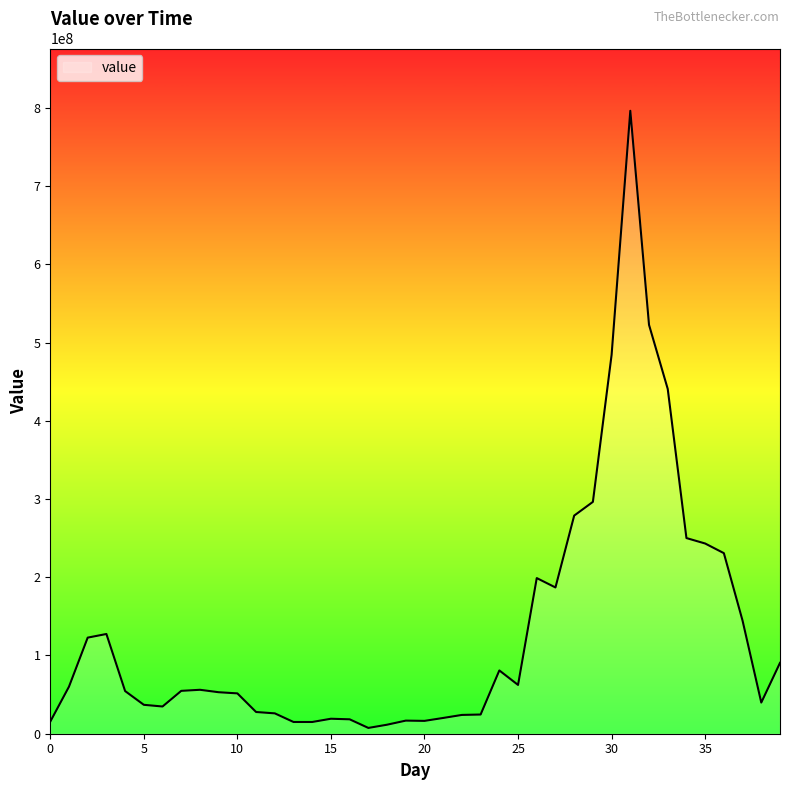

What is the difference between the maximum and minimum values?

788731740